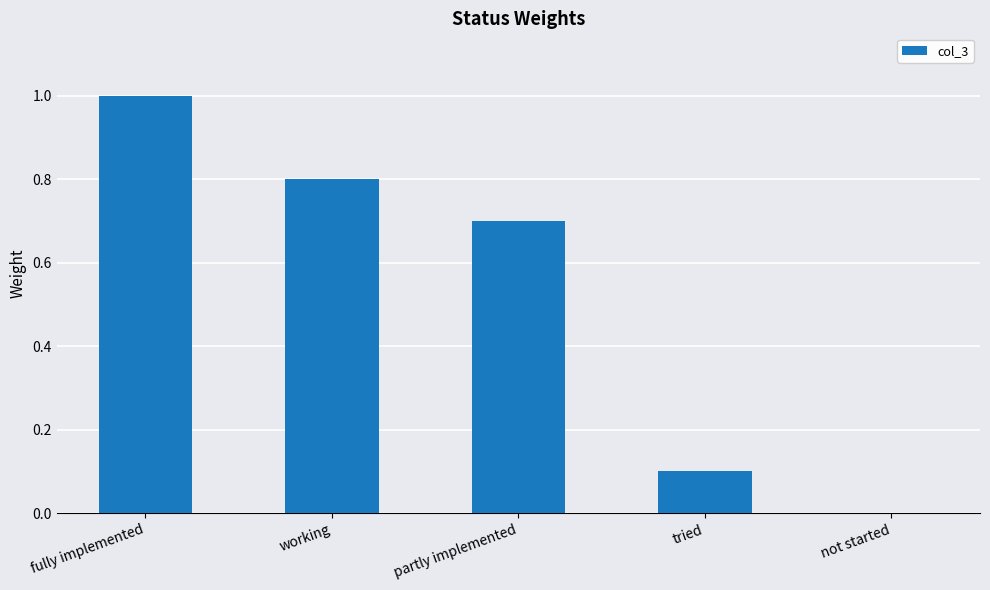

What is the sum of all values?

2.6